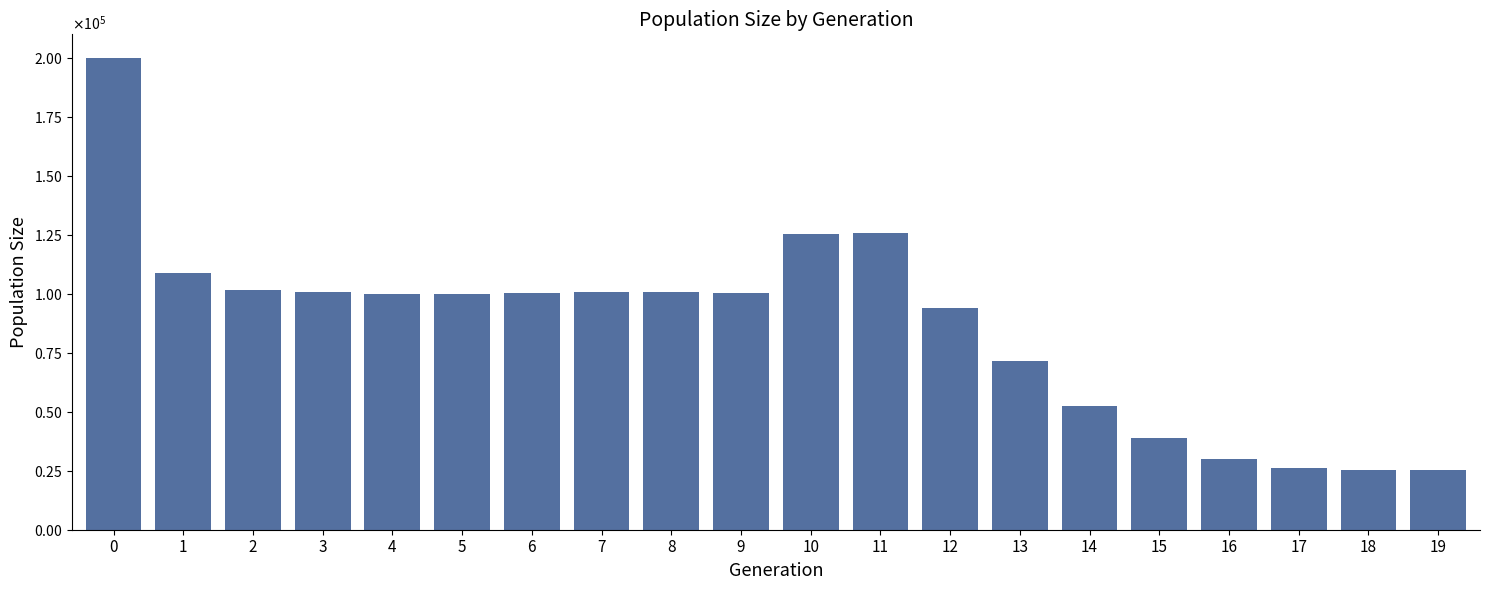

Are the bars horizontal?

No